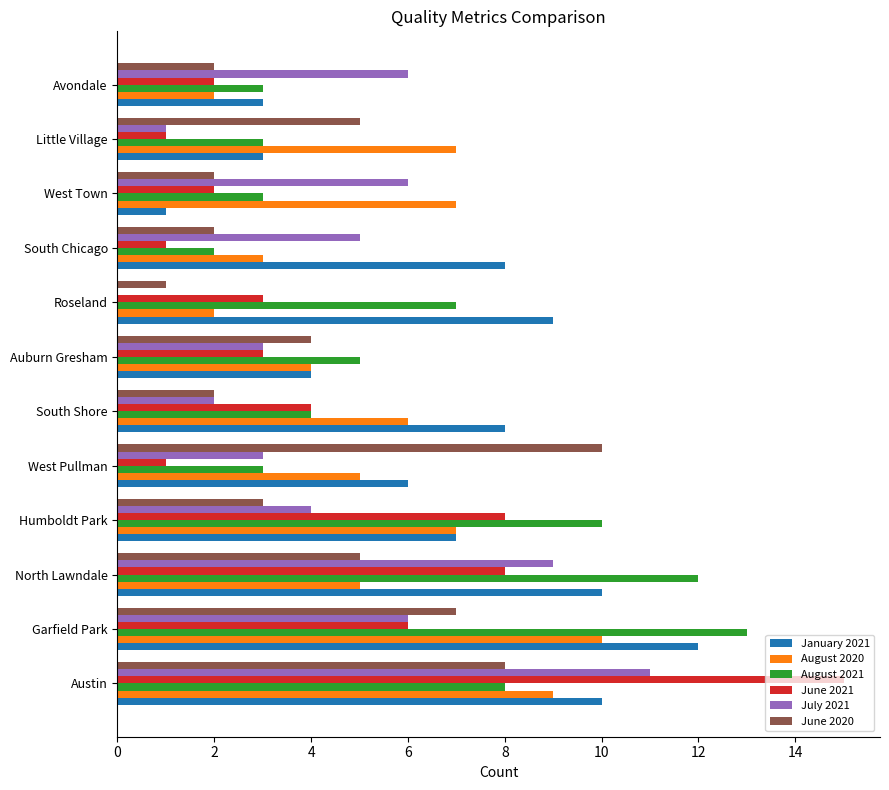

Between Garfield Park and North Lawndale, which series saw the biggest shift?

August 2020